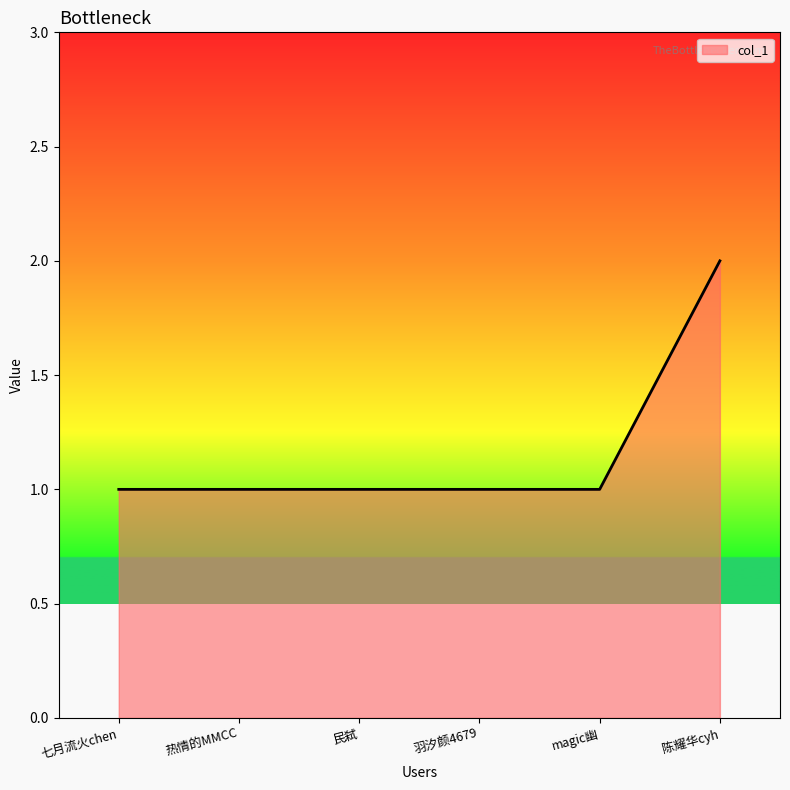

Reading left to right, what are all the values shown in this chart?

七月流火chen=1	热情的MMCC=1	民弑=1	羽汐颜4679=1	magic幽=1	陈耀华cyh=2